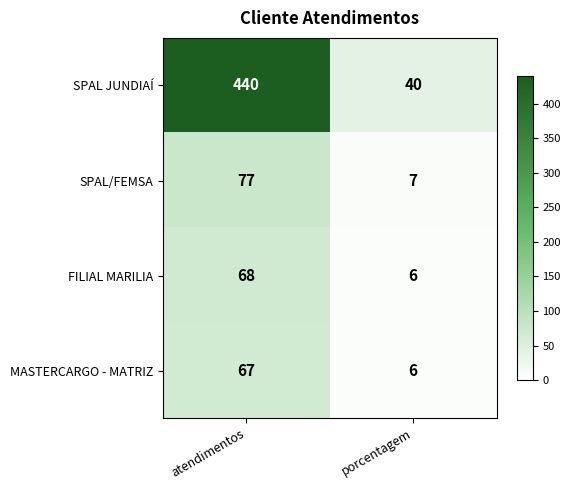

What is the lowest value of the SPAL/FEMSA series?

7